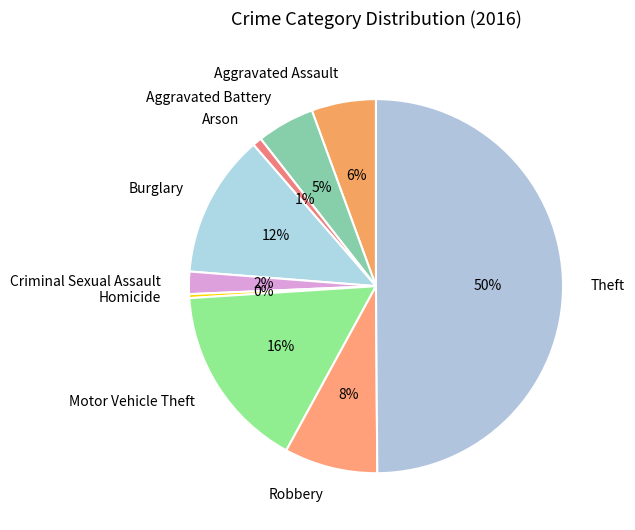

To the nearest percent, what percentage of the pie is Criminal Sexual Assault?

2%